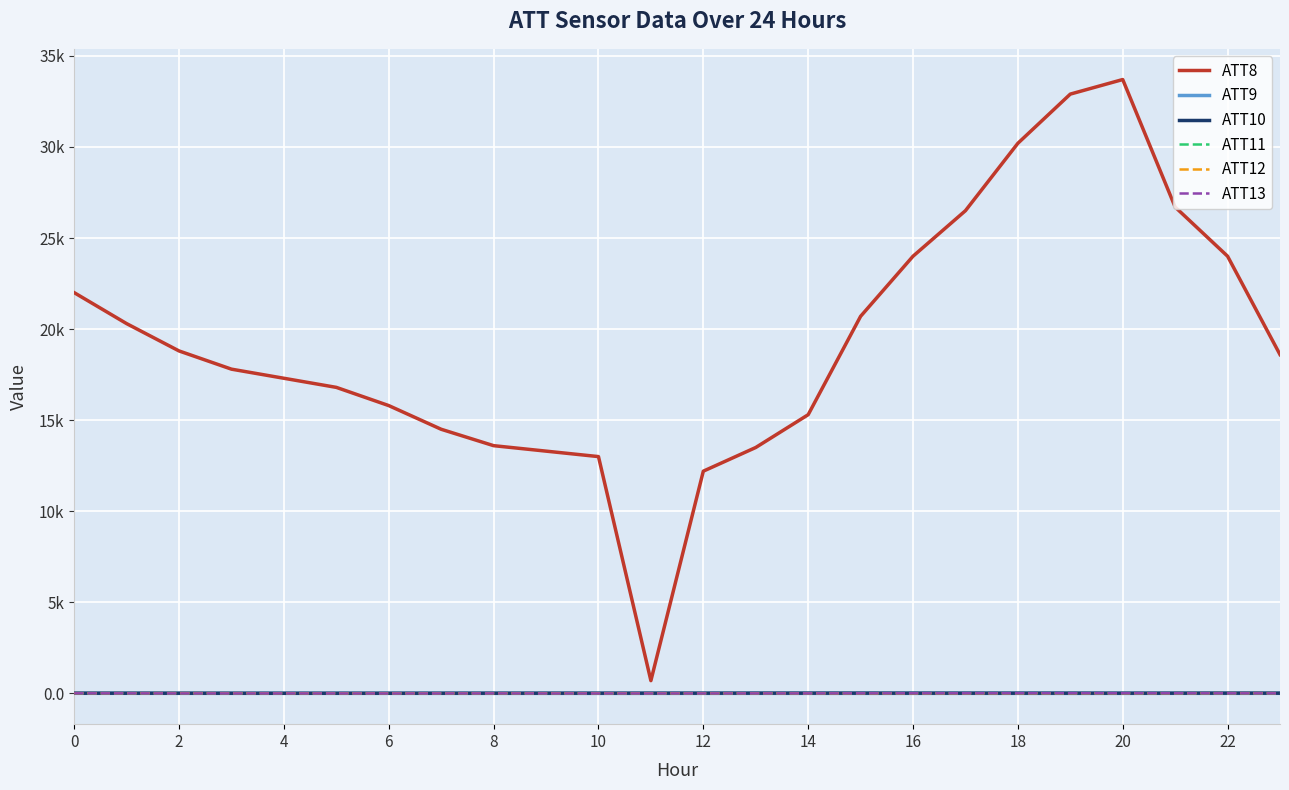

What is the difference between the maximum and minimum values in the ATT11 series?

9.7